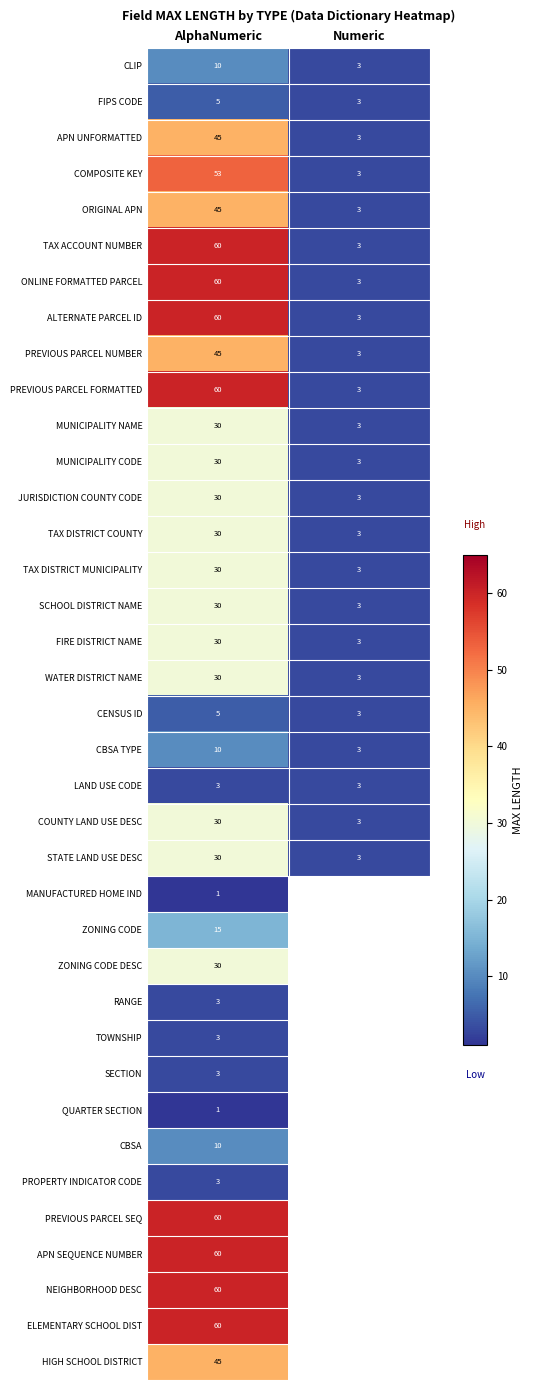

What is the difference between the highest and lowest values at AlphaNumeric?

59